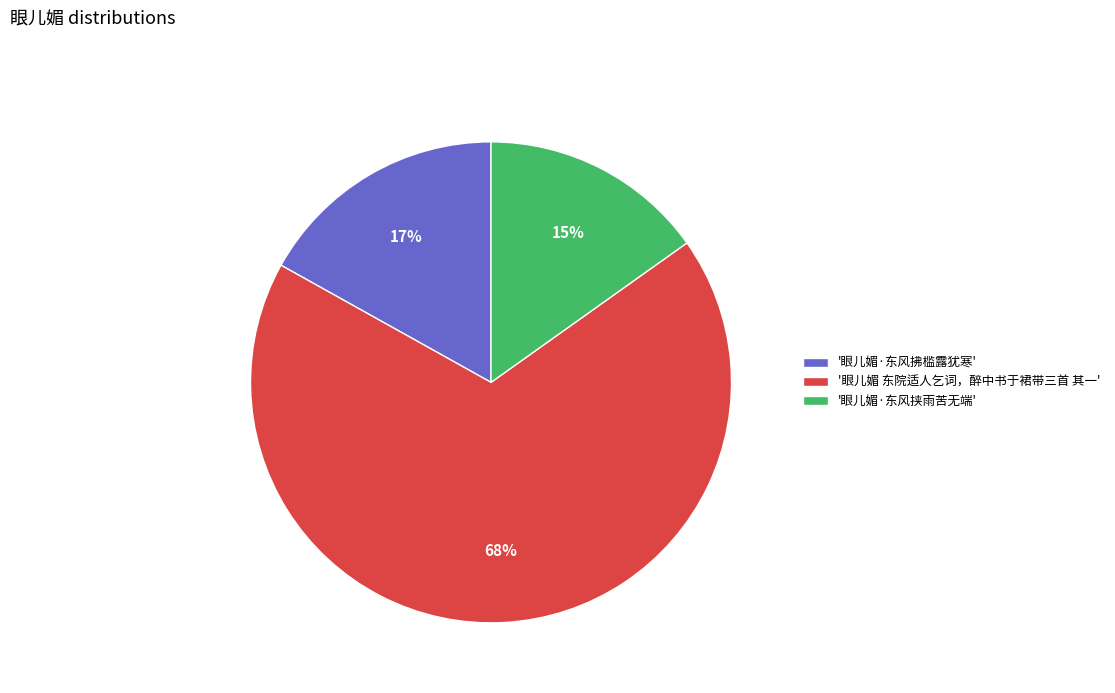

How many segments does this pie chart have?

3